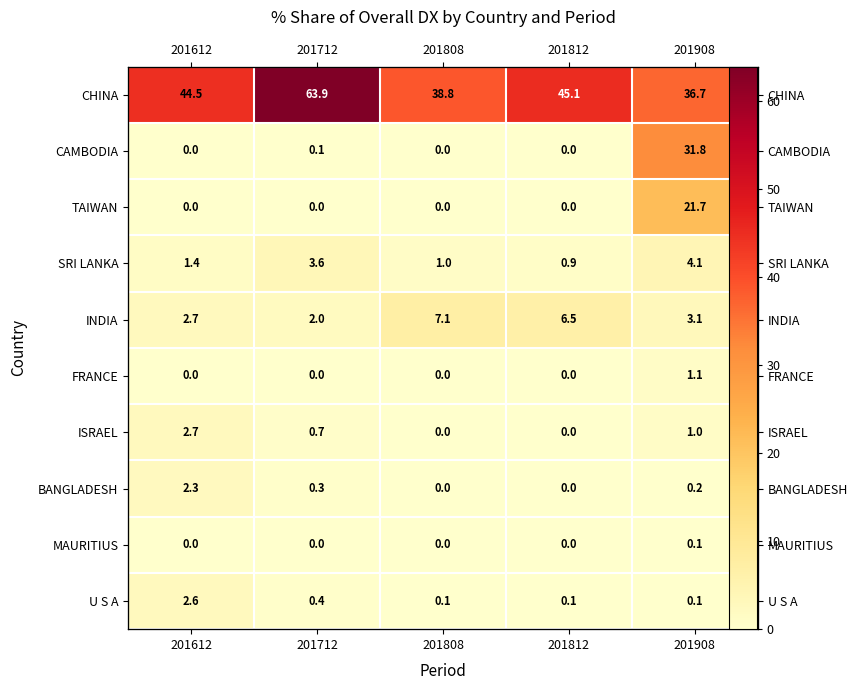

What is the difference between the maximum and minimum values in the CAMBODIA series?

31.8